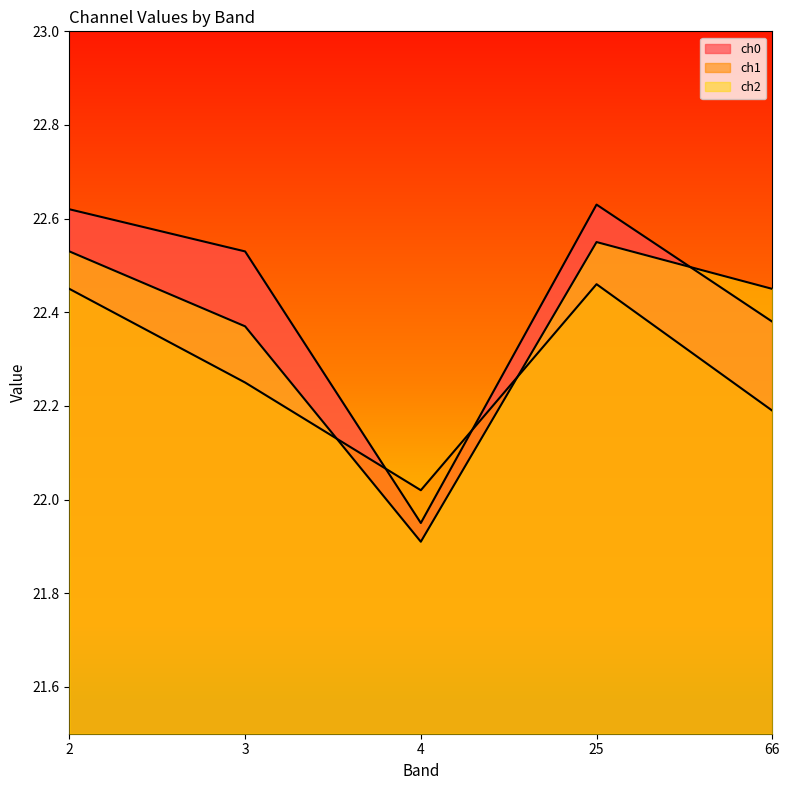

Rank the categories by ch1 value from highest to lowest.

25, 2, 3, 66, 4